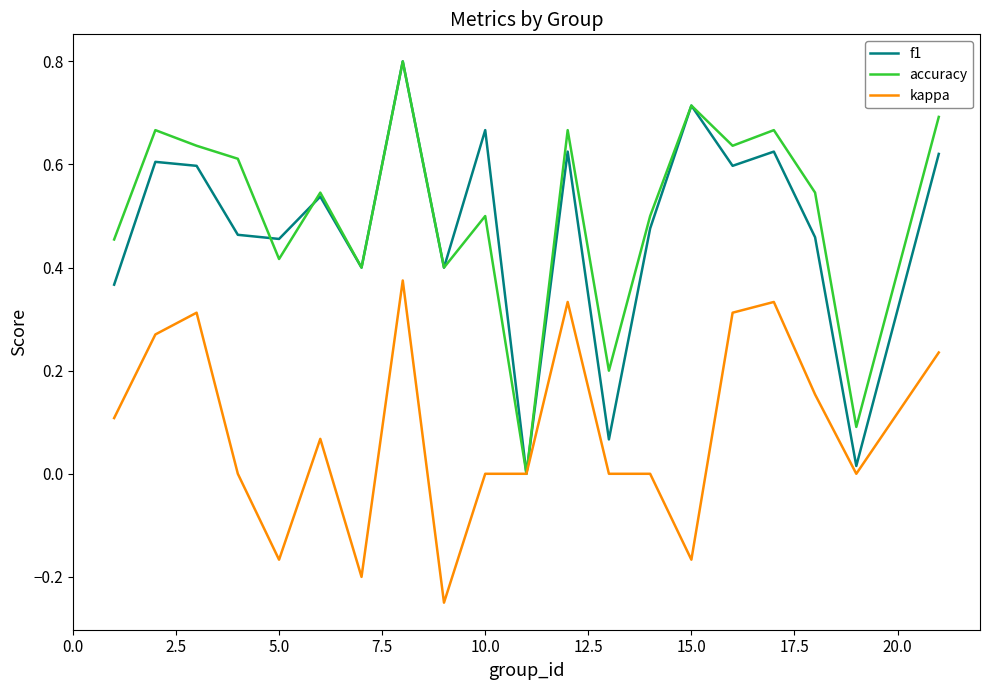

What is the greatest value displayed?

0.8